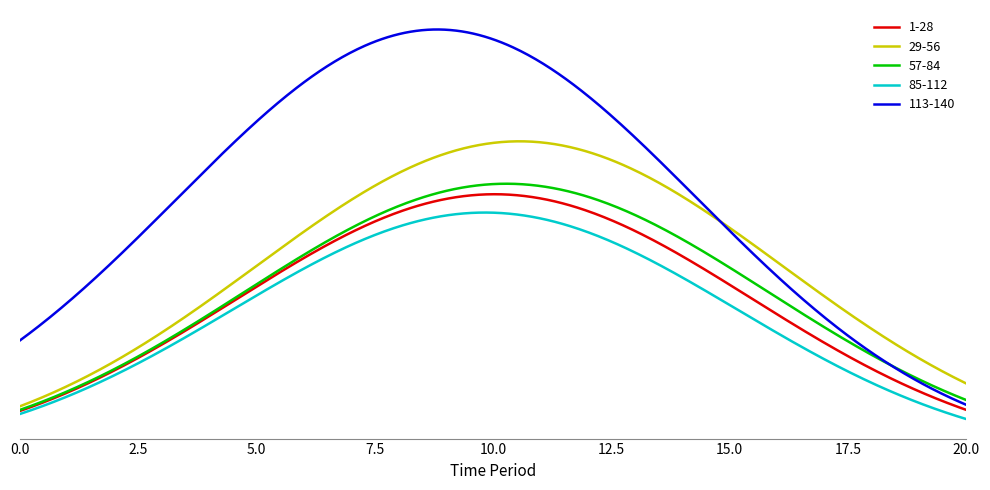

Does the chart have visible grid lines?

No